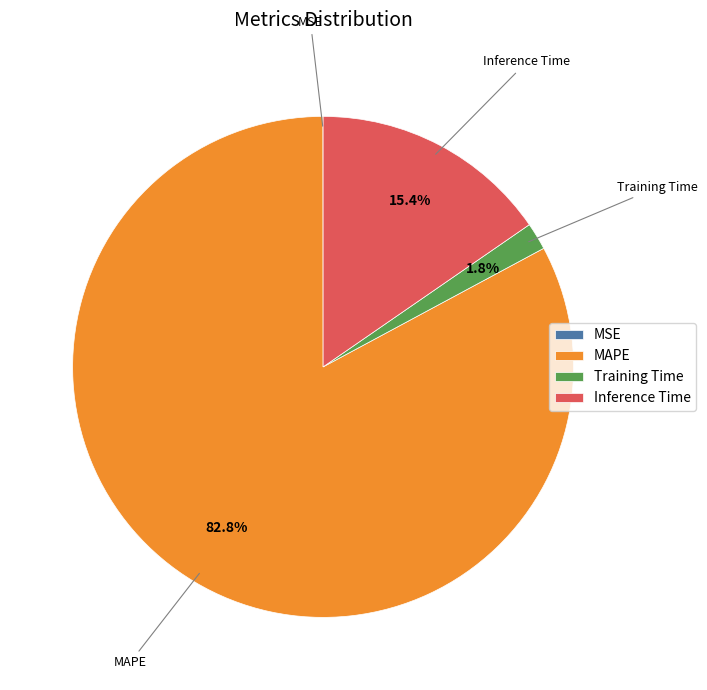

Between Inference Time and MAPE, which is larger?

MAPE